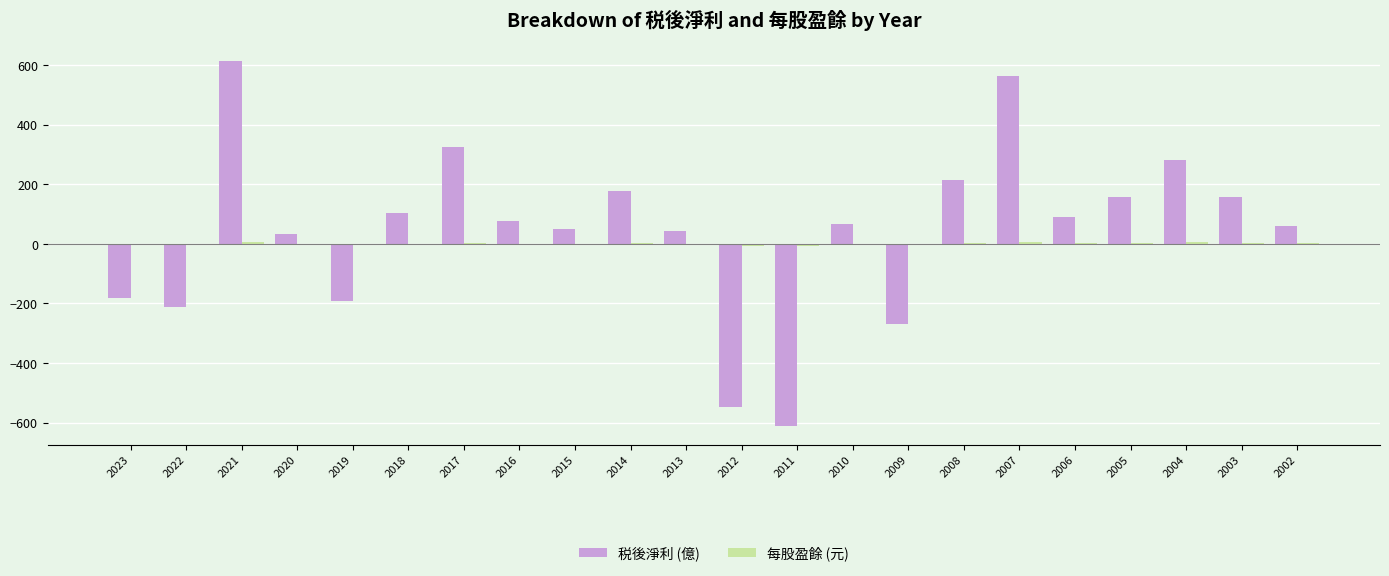

How many groups of bars are there?

22